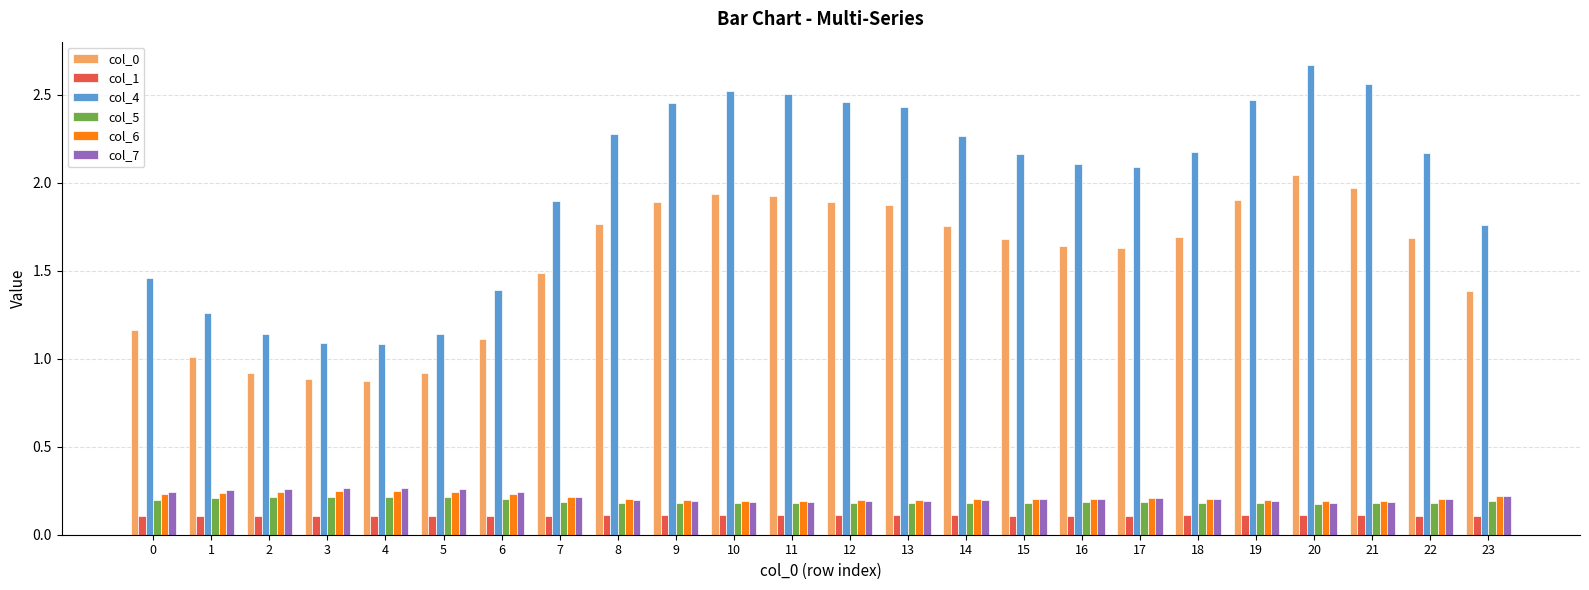

Is it true that col_7 equals 0.1 at 23?

False